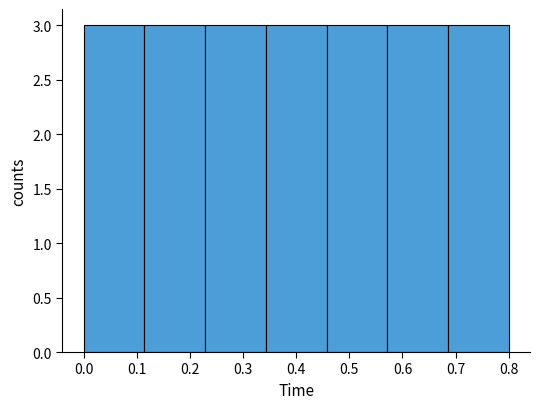

What is the height of the bar covering 0.69 to 0.80 on the x-axis? Neither the bar edges nor the heights are printed on the chart, so give them approximately, as read against the axes.

3